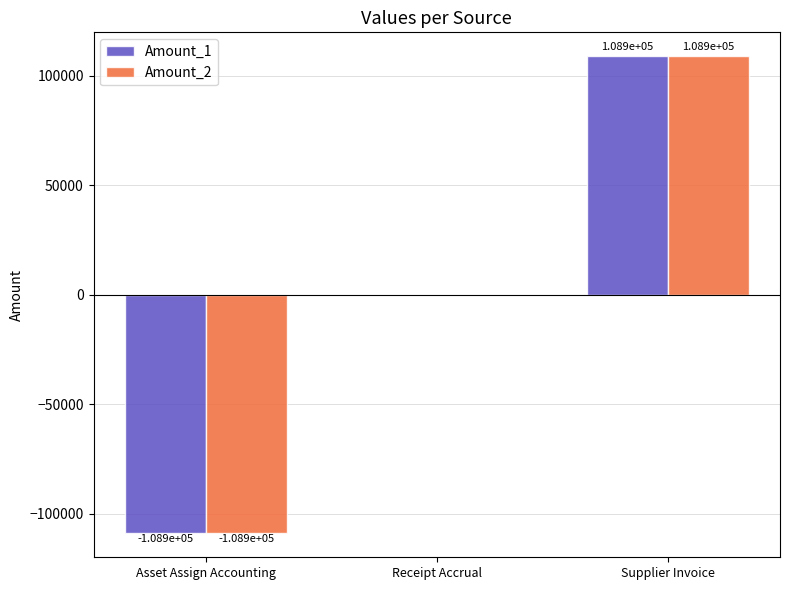

What is the total value across all series at Asset Assign Accounting?

-217796.9